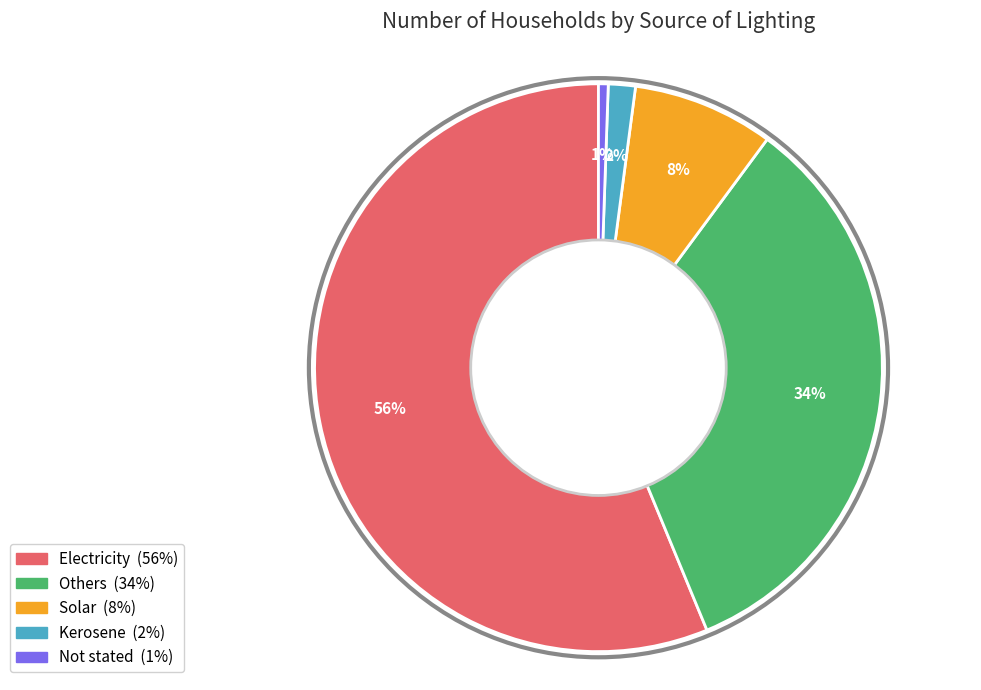

True or false: Others accounts for 34% of the total.

True